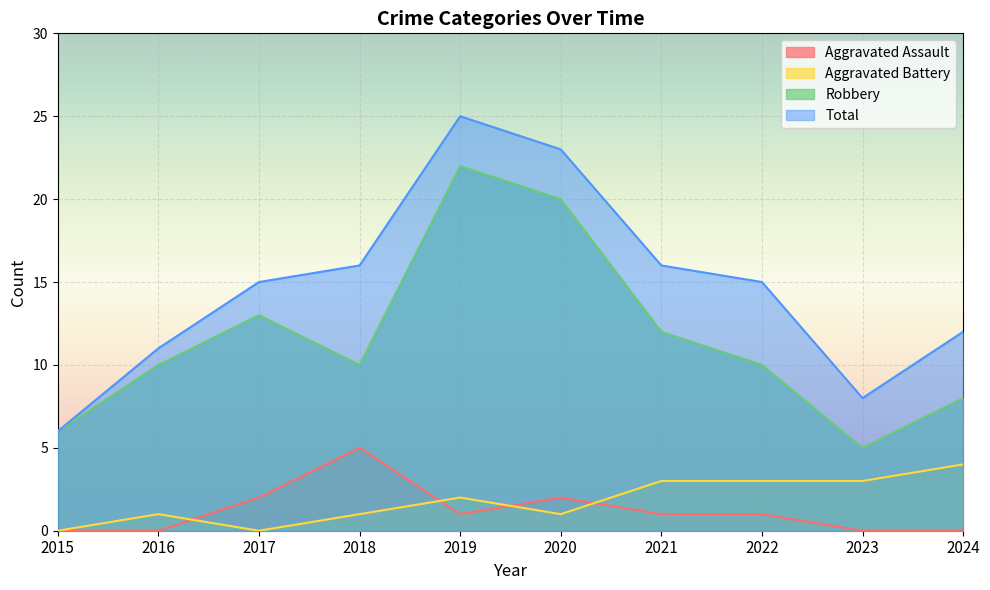

At 2024, list the series in order from smallest to largest.

Aggravated Assault, Aggravated Battery, Robbery, Total